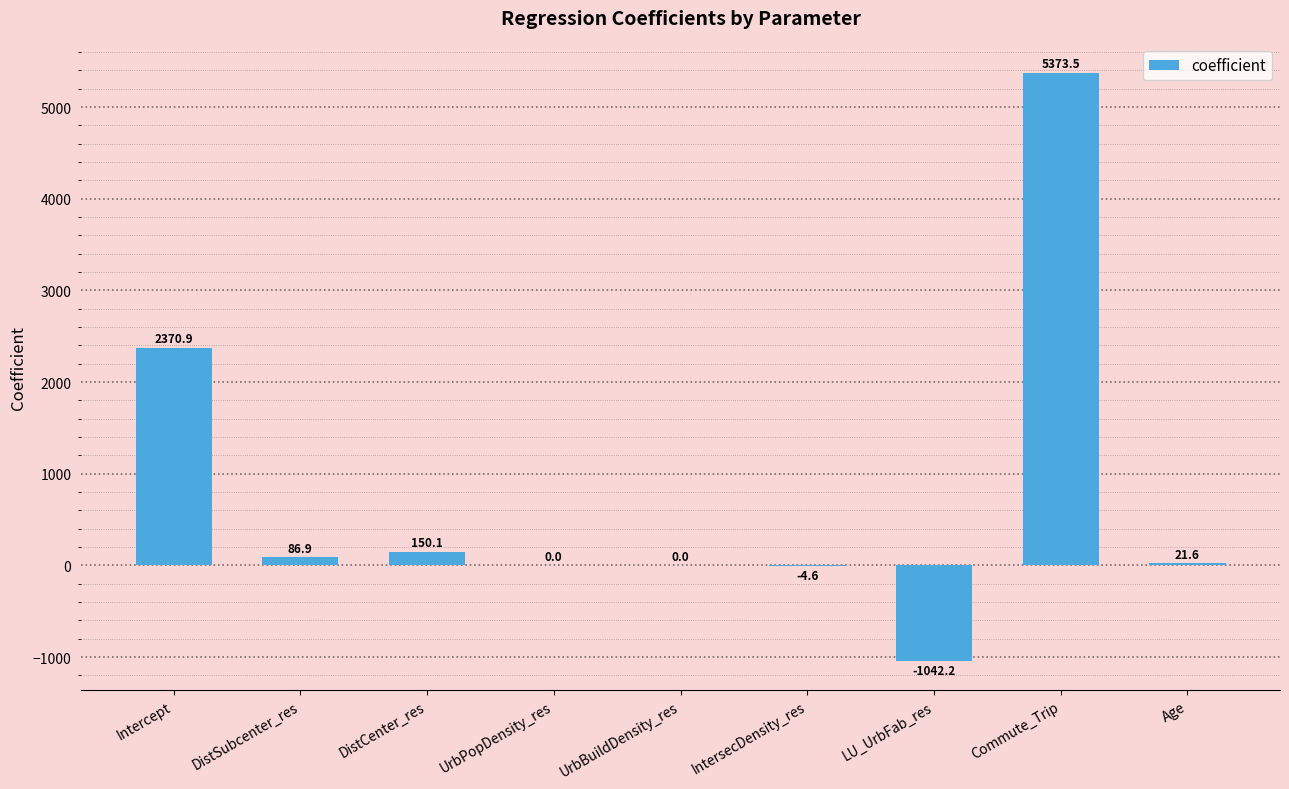

Which has a higher value, IntersecDensity_res or UrbBuildDensity_res?

UrbBuildDensity_res